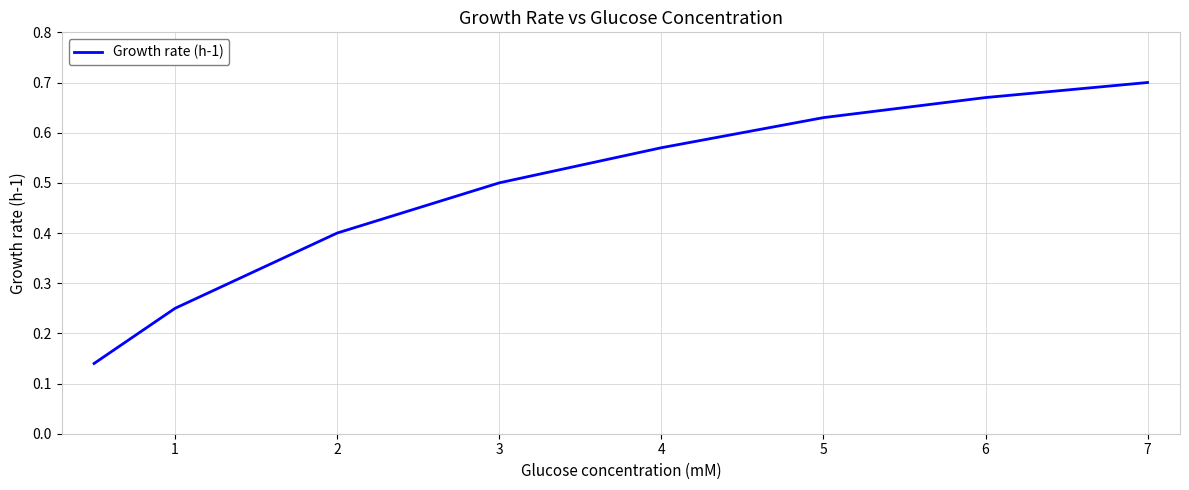

What is the sum of all values?

3.9